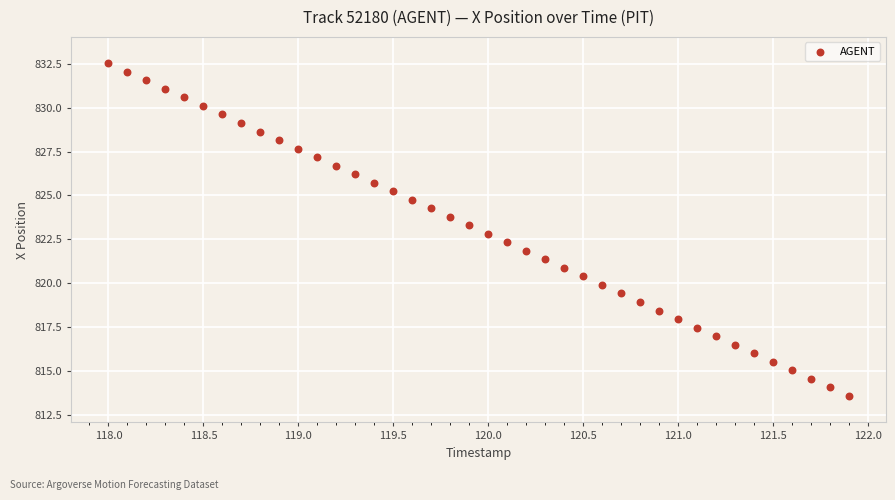

What is the range of Y values (max minus min)?

19.0